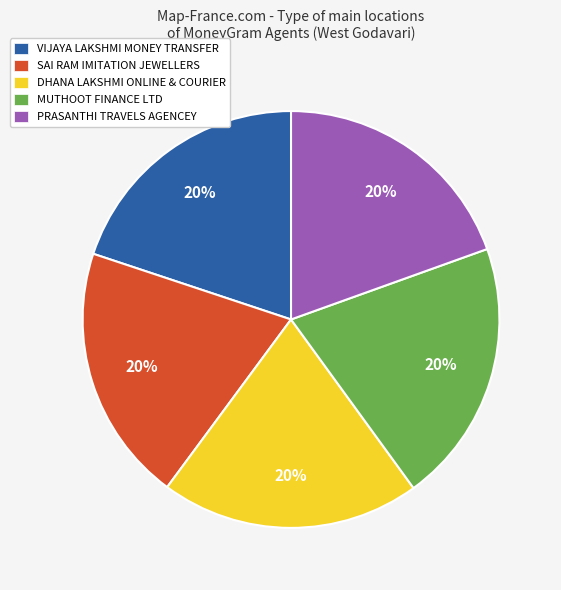

Approximately how many times larger is the value at DHANA LAKSHMI ONLINE & COURIER compared to VIJAYA LAKSHMI MONEY TRANSFER?

1.0